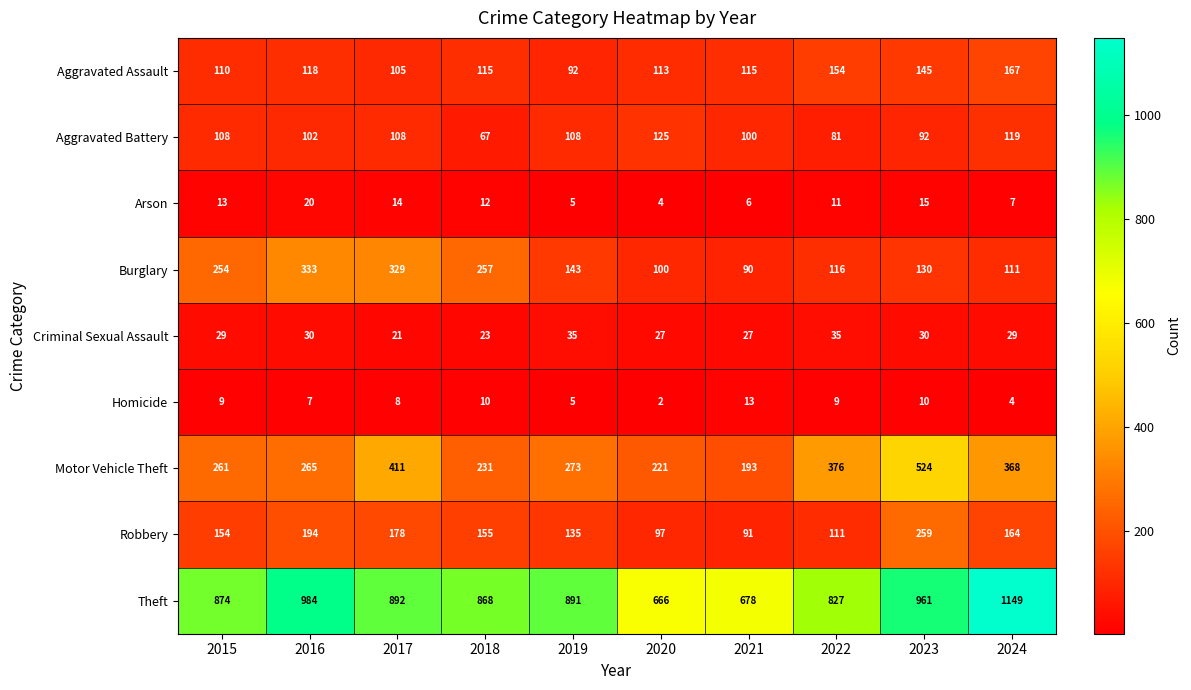

At which label is Motor Vehicle Theft closest to 358?

2024